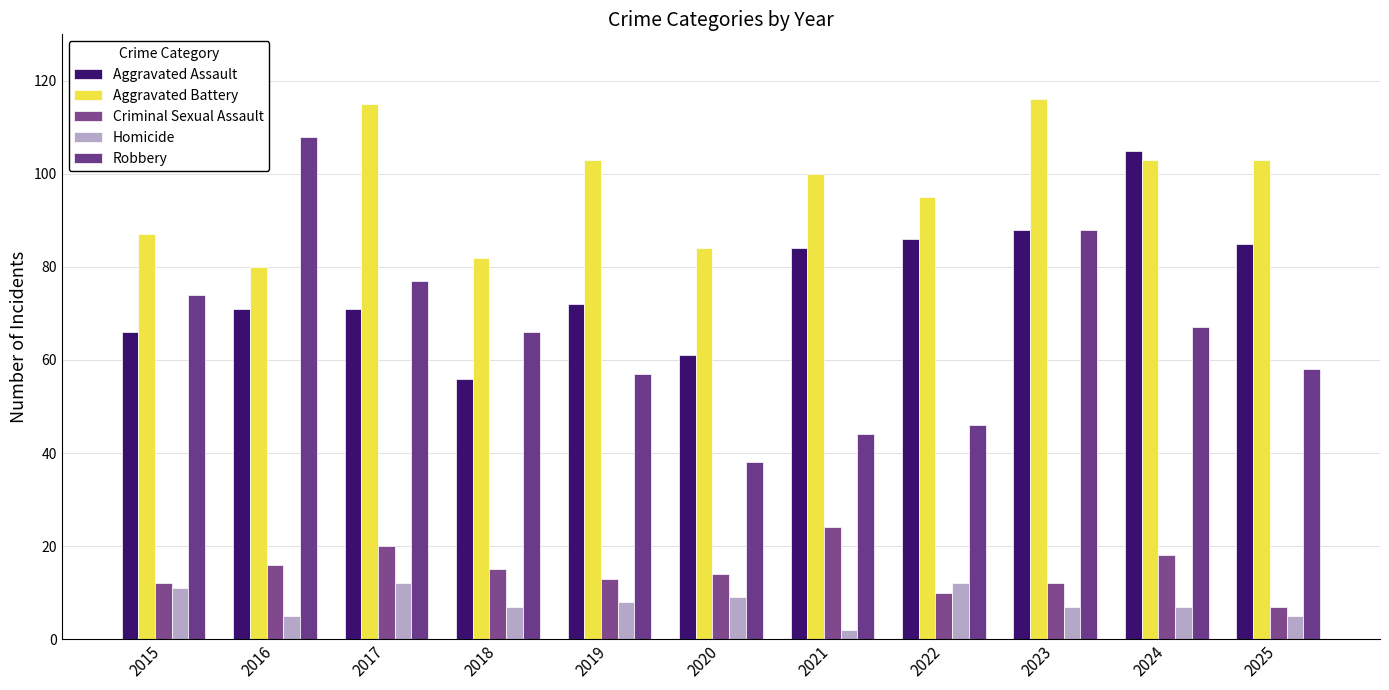

At which label does Homicide first exceed 7?

2015